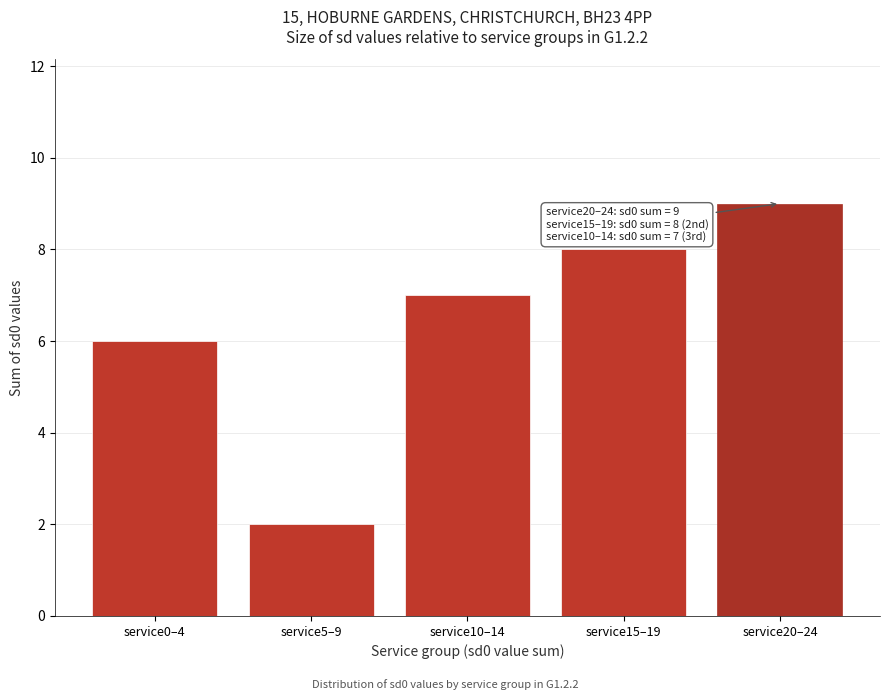

Reading left to right, transcribe all the data shown in this chart.

service0–4=6	service5–9=2	service10–14=7	service15–19=8	service20–24=9